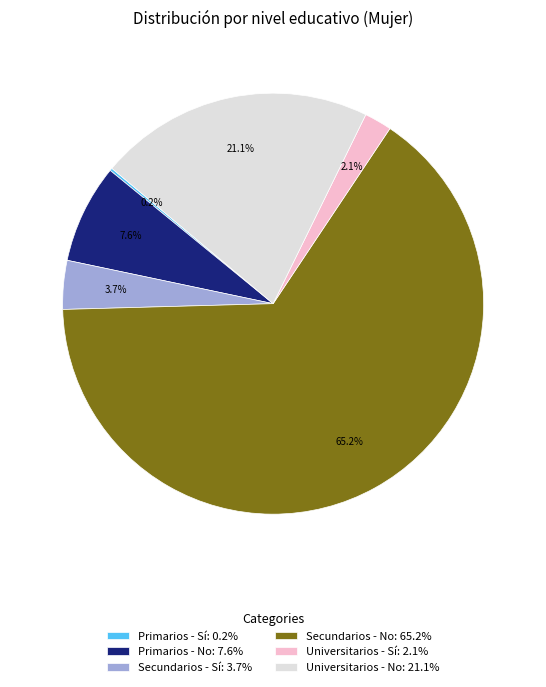

Which has a higher value, Universitarios - Sí: 2.1% or Secundarios - No: 65.2%?

Secundarios - No: 65.2%